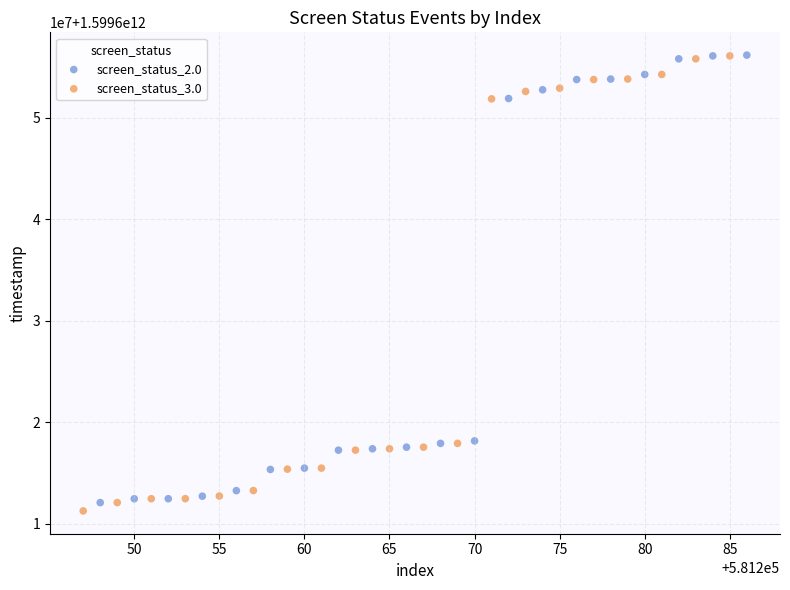

What are all the series names shown in the legend?

screen_status_2.0, screen_status_3.0